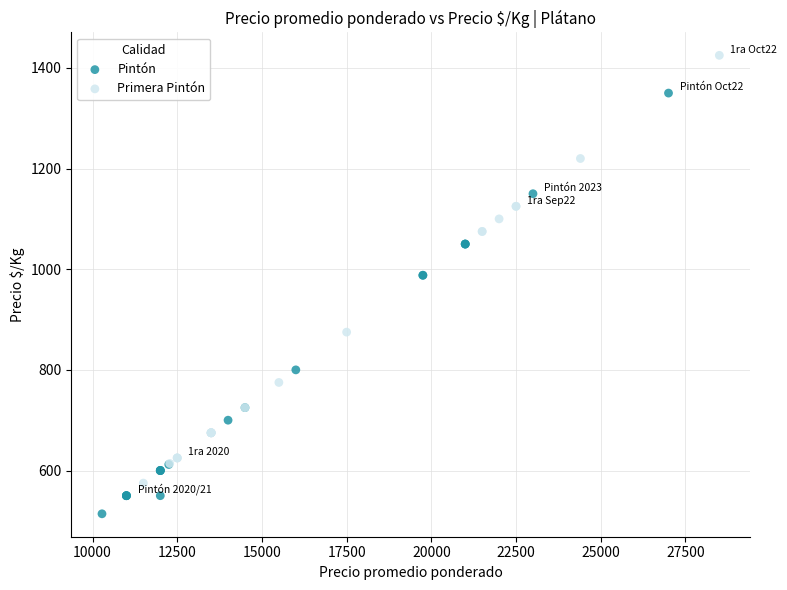

What are all the series names shown in the legend?

Pintón, Primera Pintón